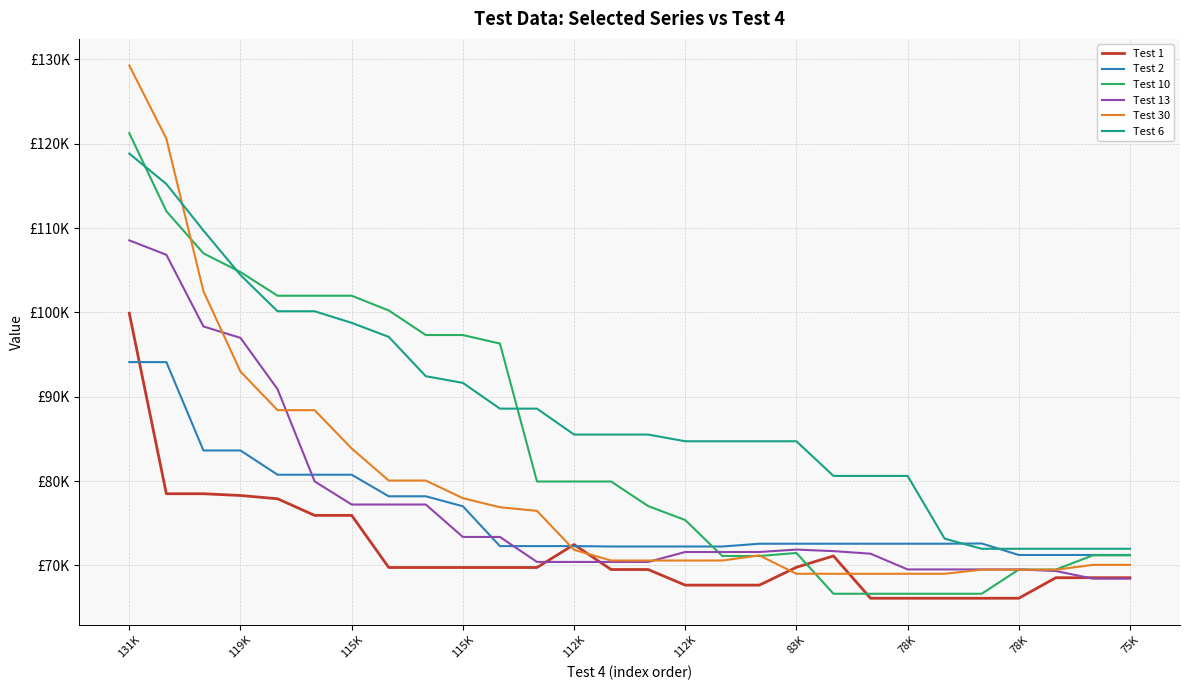

At which category is the sum across all series the highest?

131K